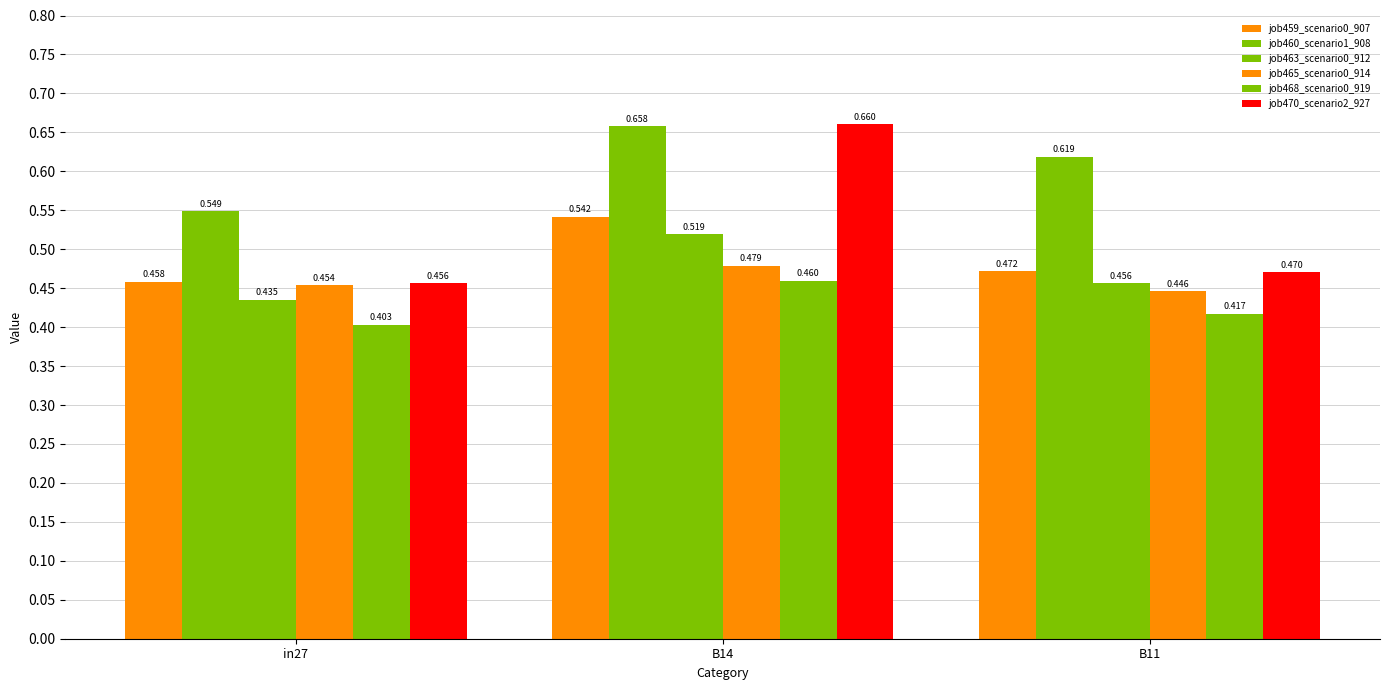

How many bars are there in total?

18